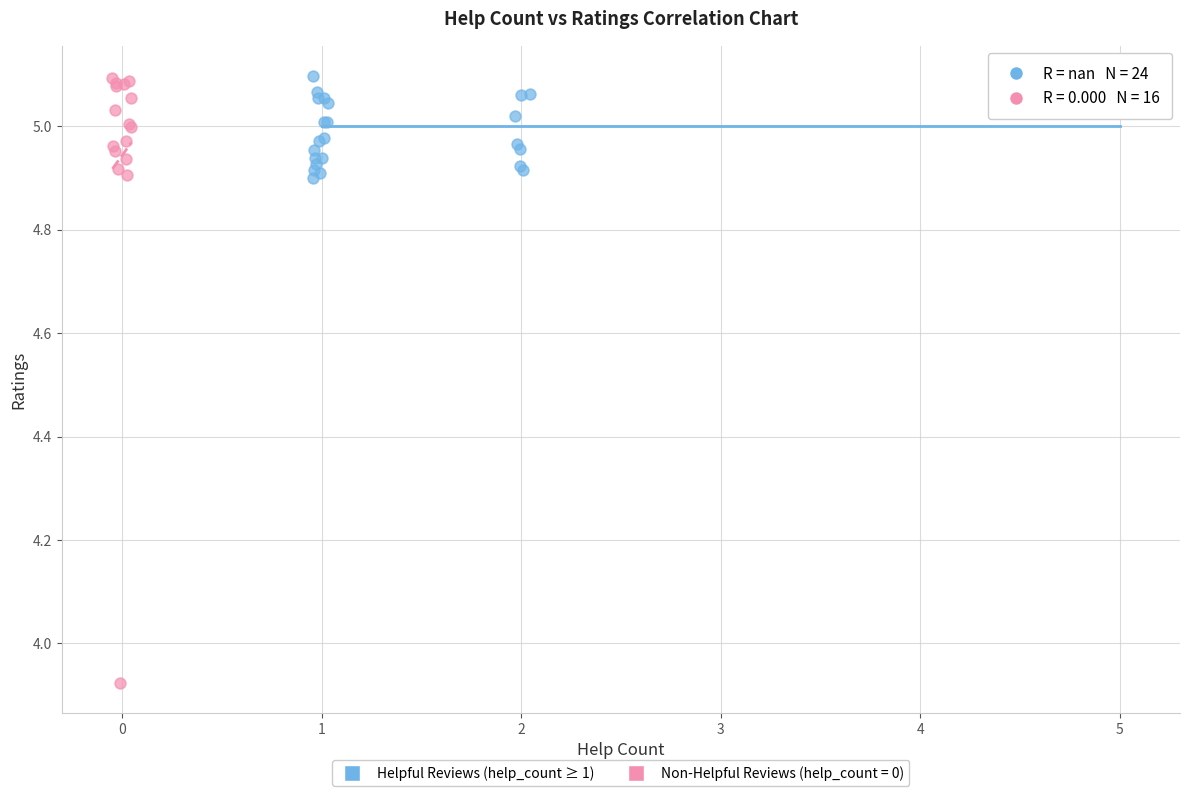

Which series contains the lowest Y value?

Non-Helpful Reviews (help_count = 0)